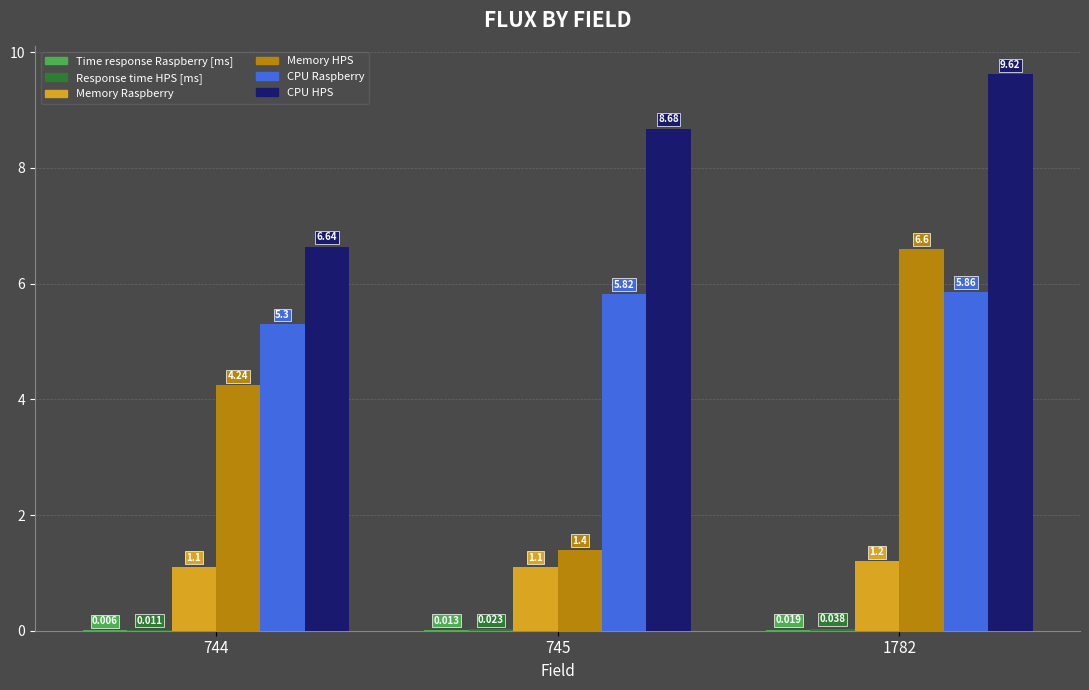

Which series has the largest total across all categories?

CPU HPS